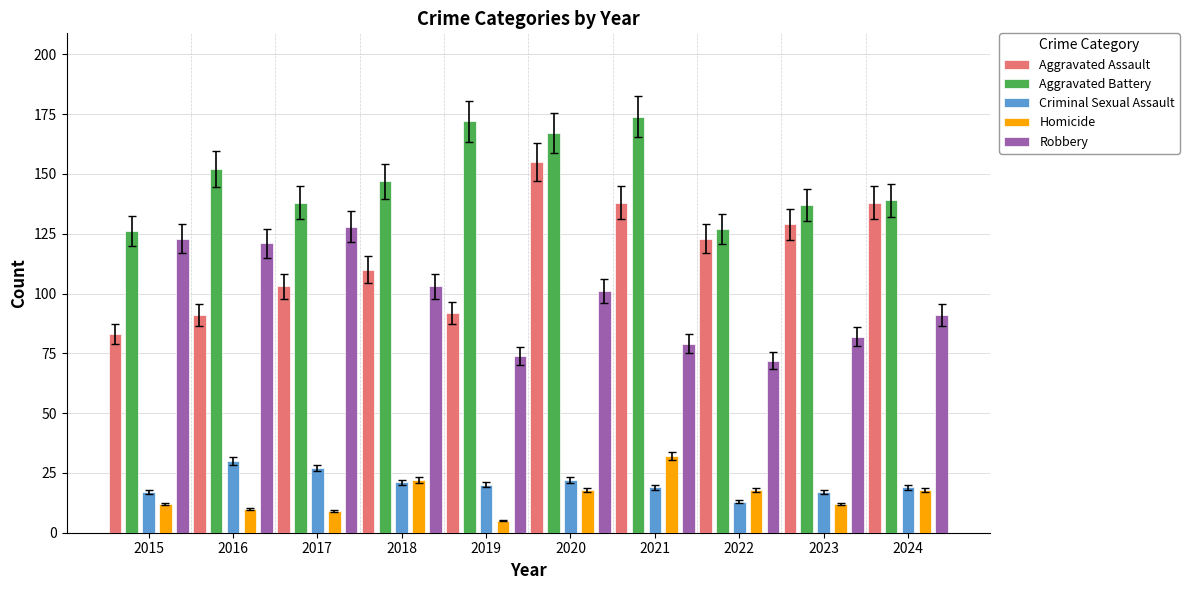

What are all the series names shown in the legend?

Aggravated Assault, Aggravated Battery, Criminal Sexual Assault, Homicide, Robbery